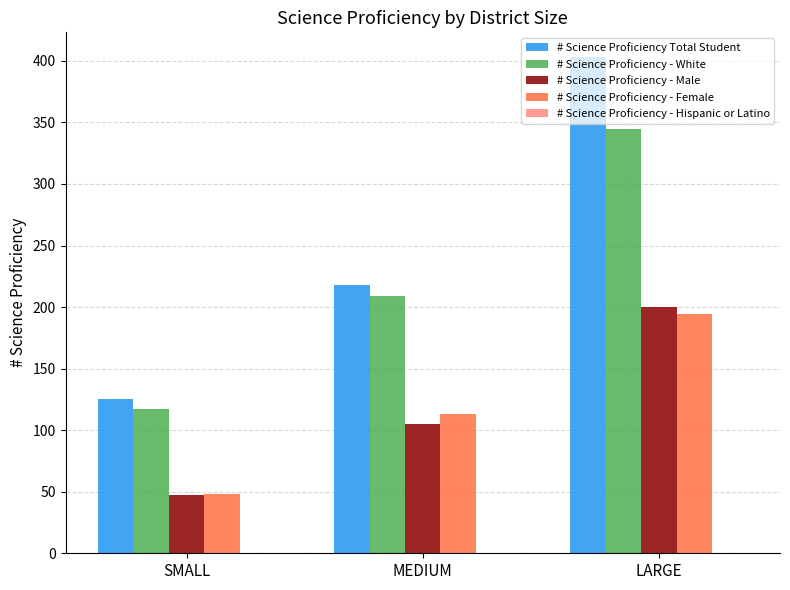

How many bars are there in total?

12